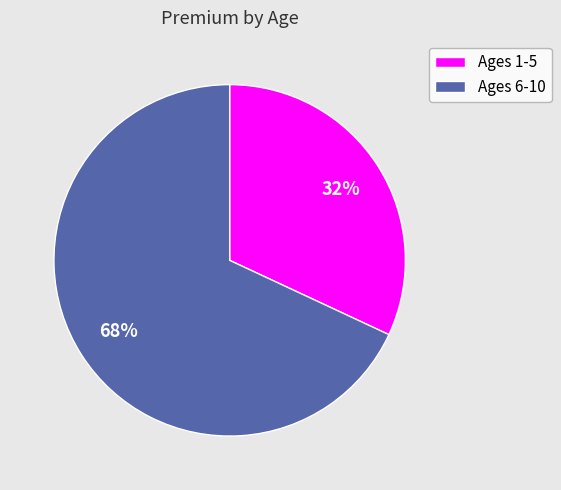

To the nearest percent, what is the difference between the largest and smallest slice percentages?

36%